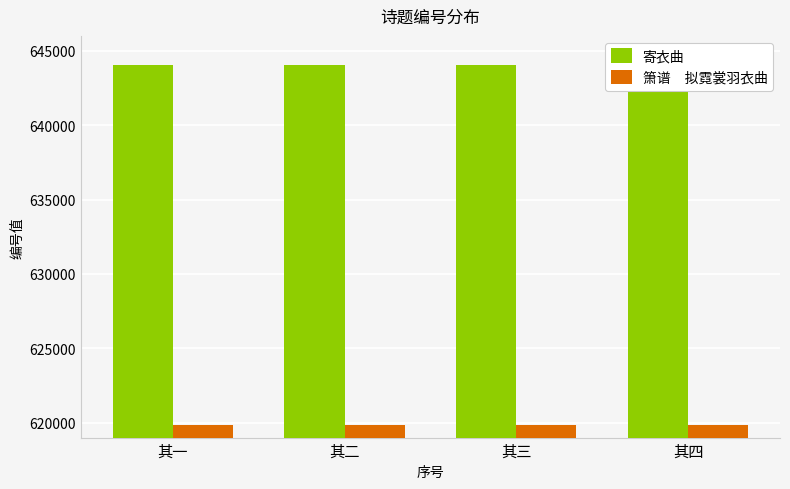

Are the bars horizontal?

No